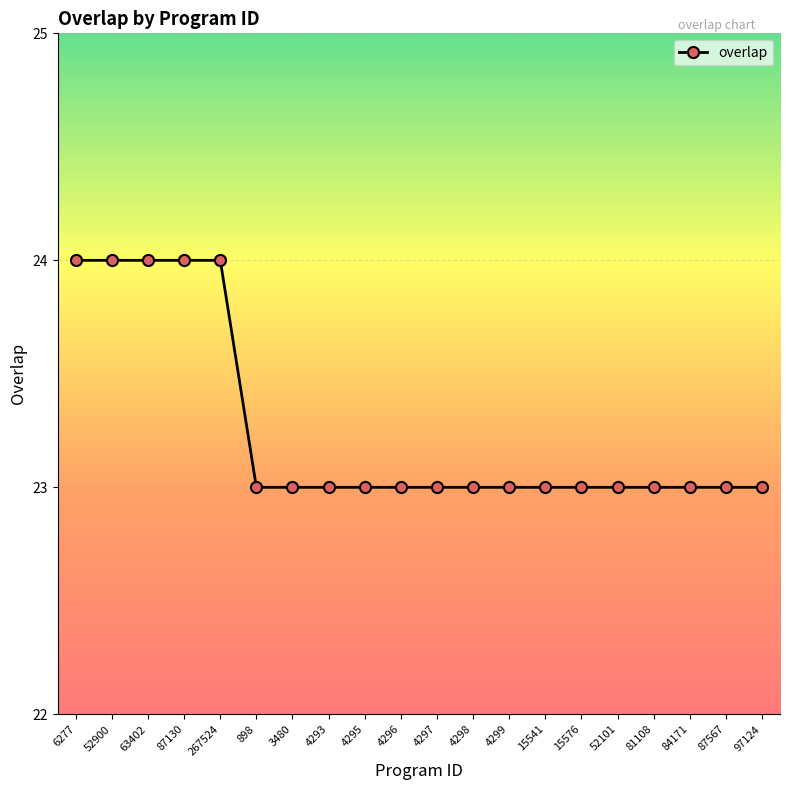

What position from the left is 4296?

10